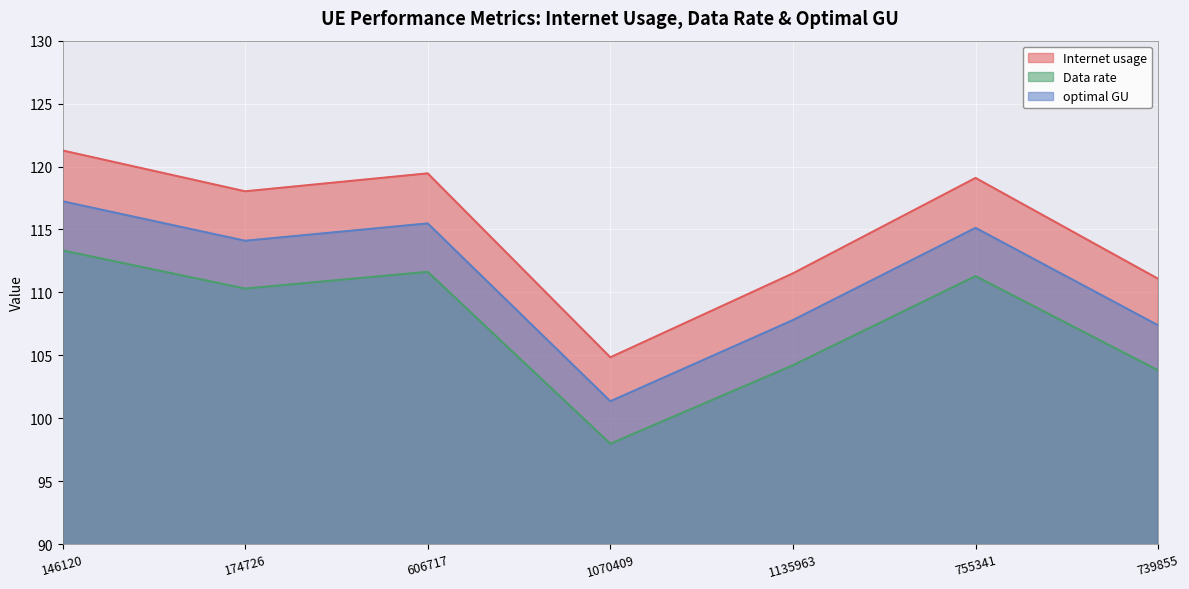

Where is the first local minimum for Internet usage?

174726